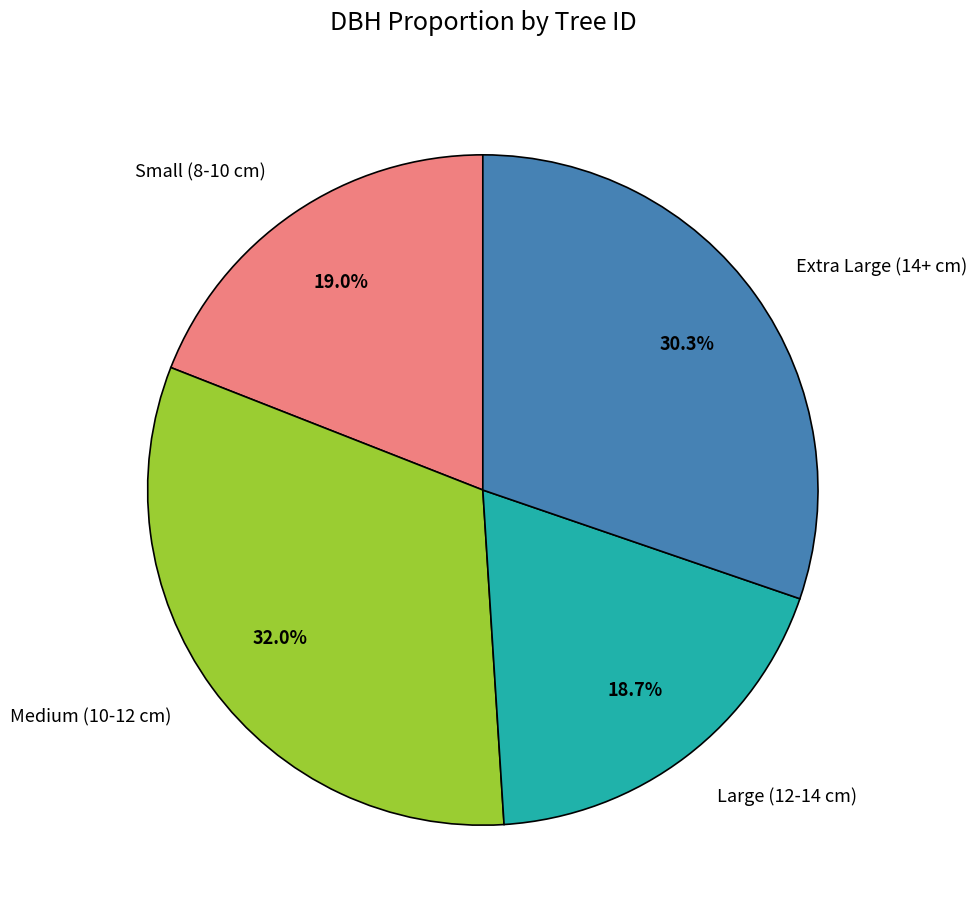

Does any single category account for the majority?

No